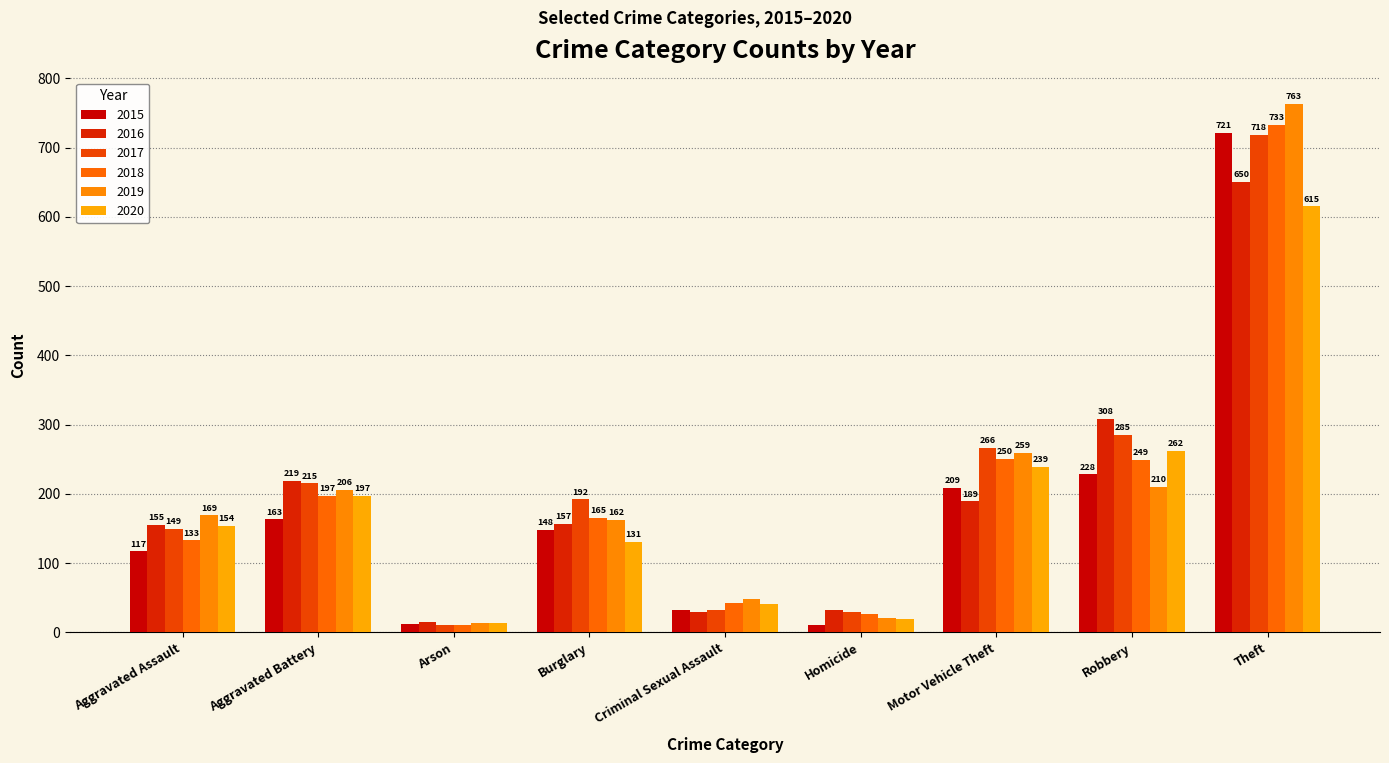

Does the chart contain any negative values?

No